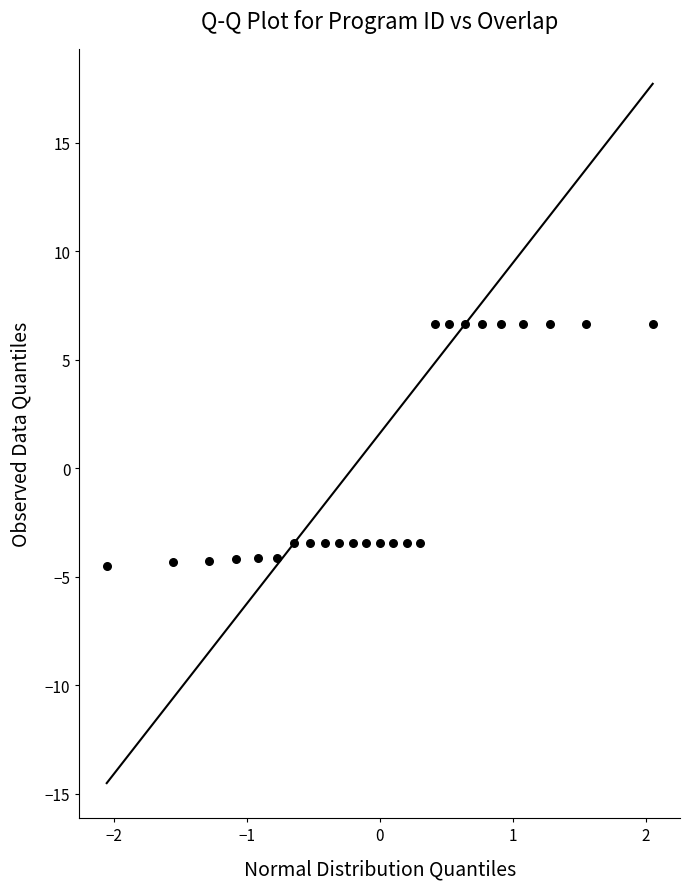

What is the range of X values (max minus min)?

4.1